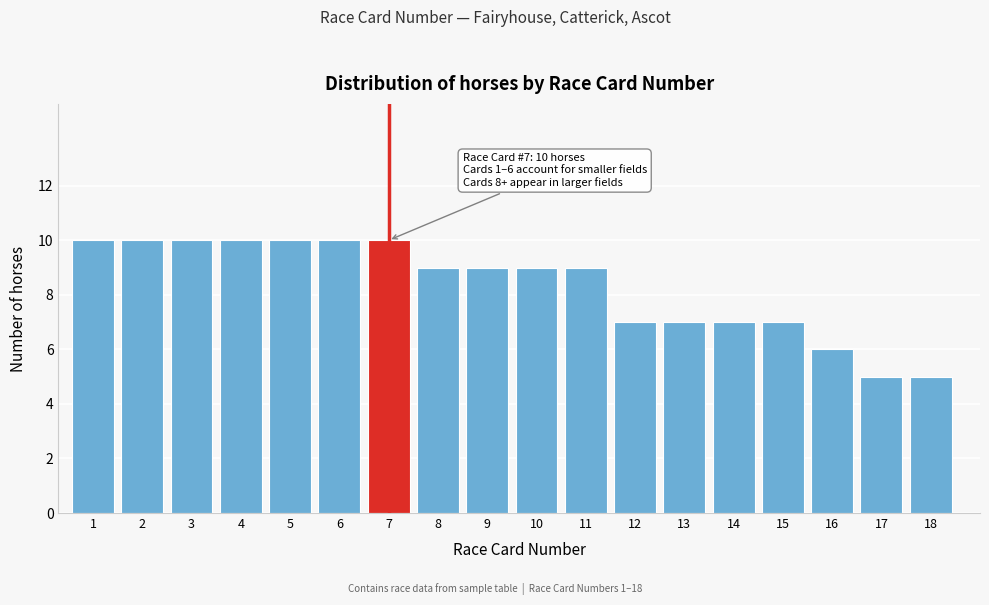

Reading left to right, what are all the values shown in this chart?

10	10	10	10	10	10	10	9	9	9	9	7	7	7	7	6	5	5